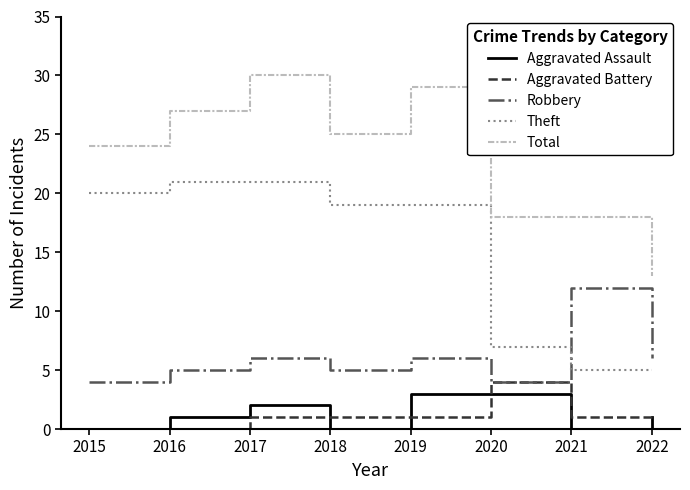

What is the approximate value of Theft at 2016?

21